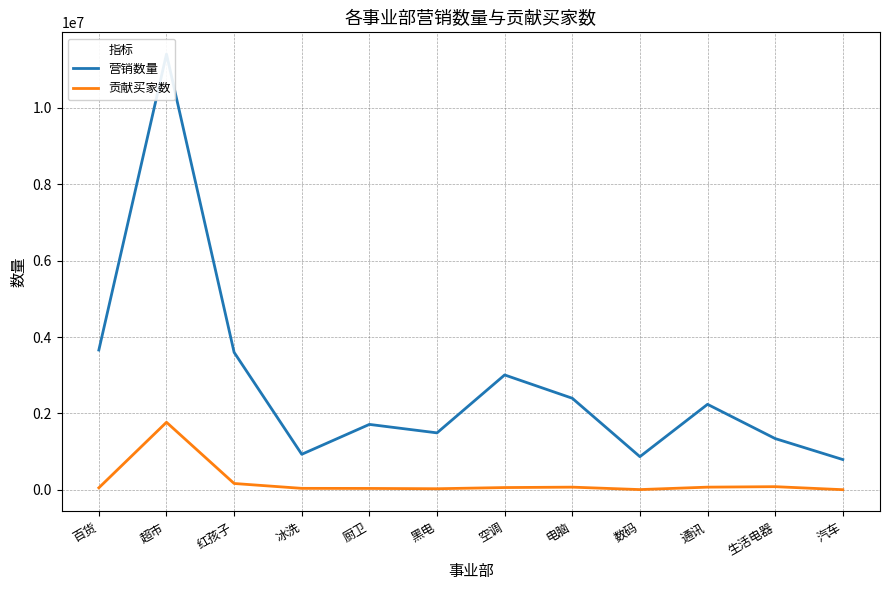

What are all the series names shown in the legend?

营销数量, 贡献买家数